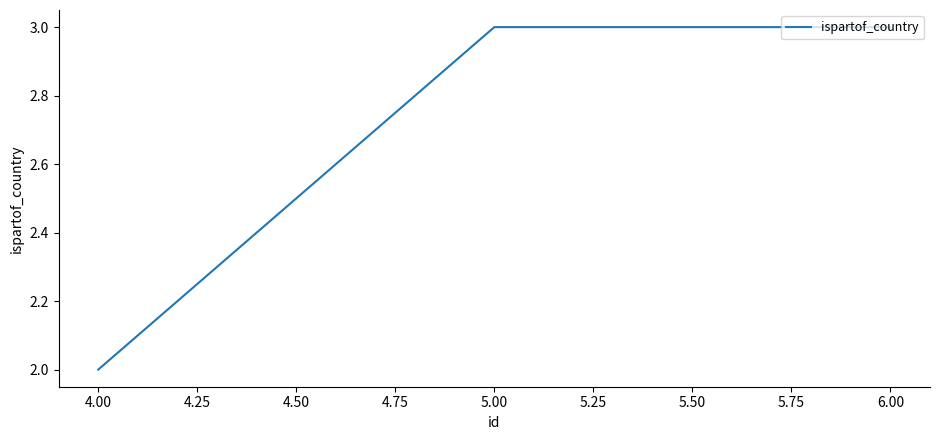

What is the average value?

3